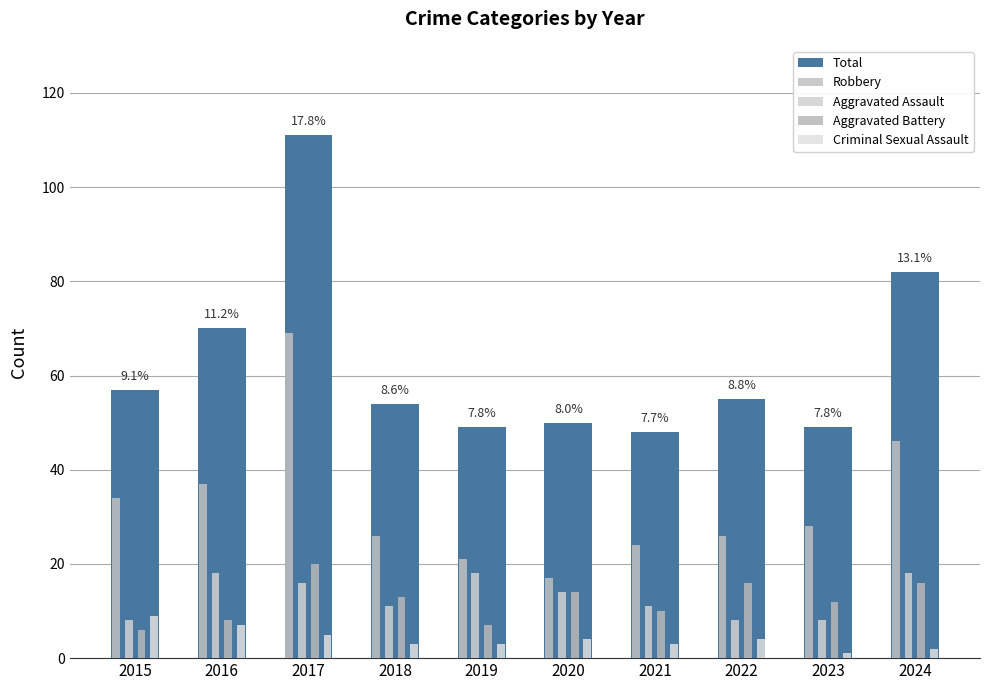

Reading left to right, transcribe all the data shown in this chart.

Total: 57	70	111	54	49	50	48	55	49	82
Robbery: 34	37	69	26	21	17	24	26	28	46
Aggravated Assault: 8	18	16	11	18	14	11	8	8	18
Aggravated Battery: 6	8	20	13	7	14	10	16	12	16
Criminal Sexual Assault: 9	7	5	3	3	4	3	4	1	2